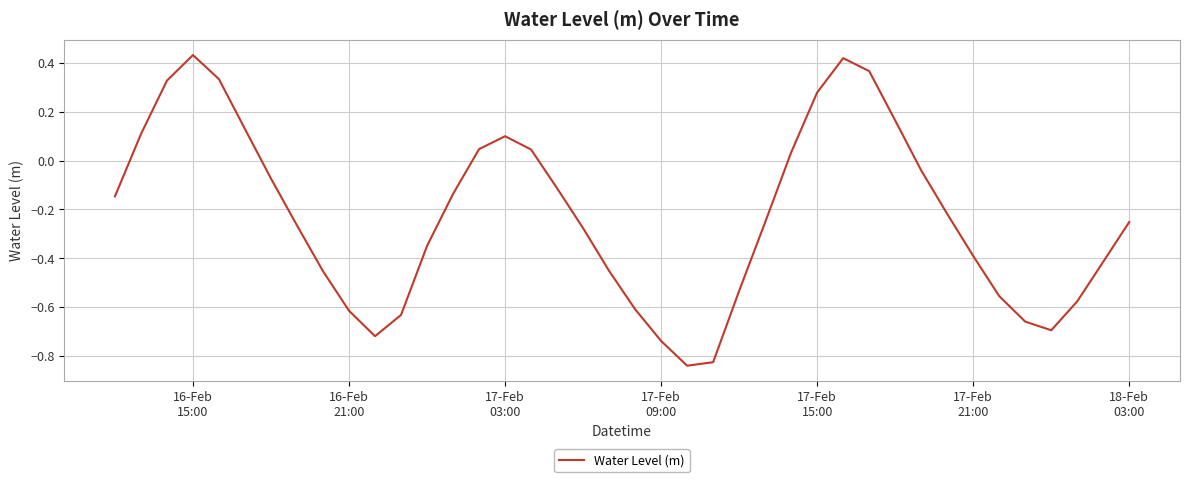

True or false: there are more than 2 points higher than both neighbors.

True